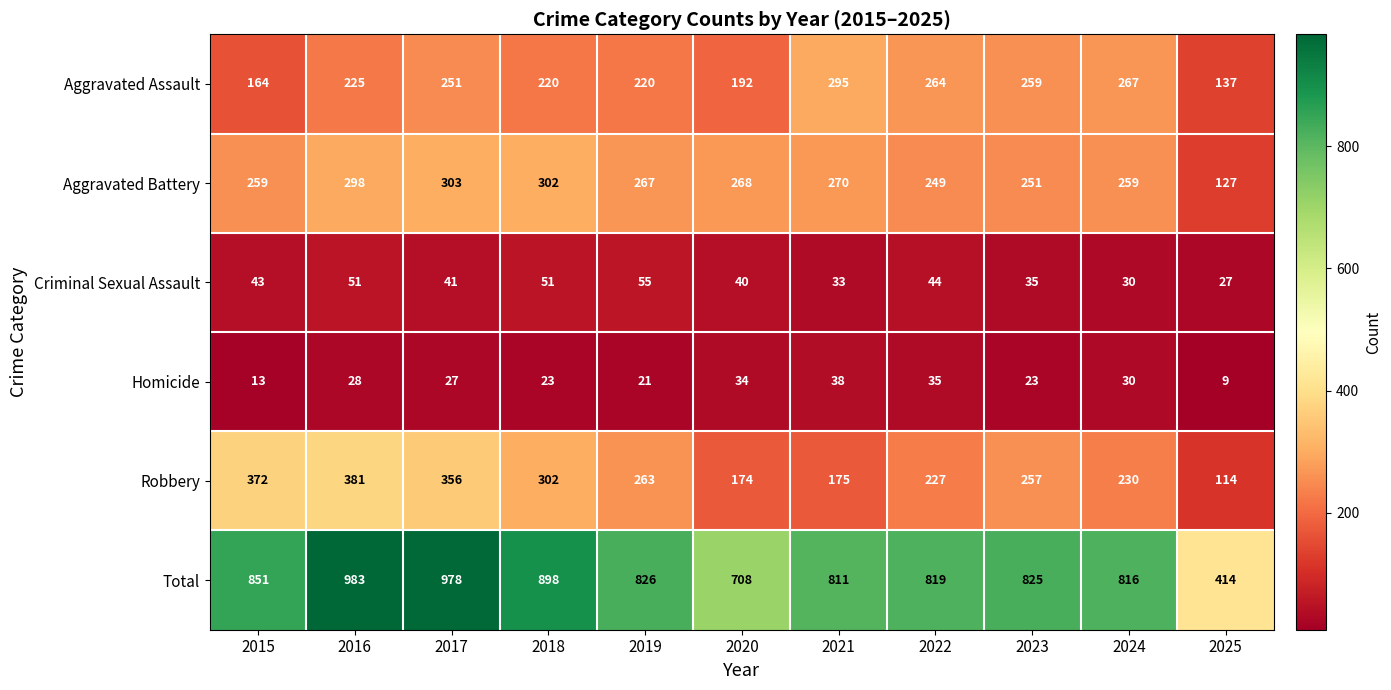

Where does the Robbery series first go above 257?

2015